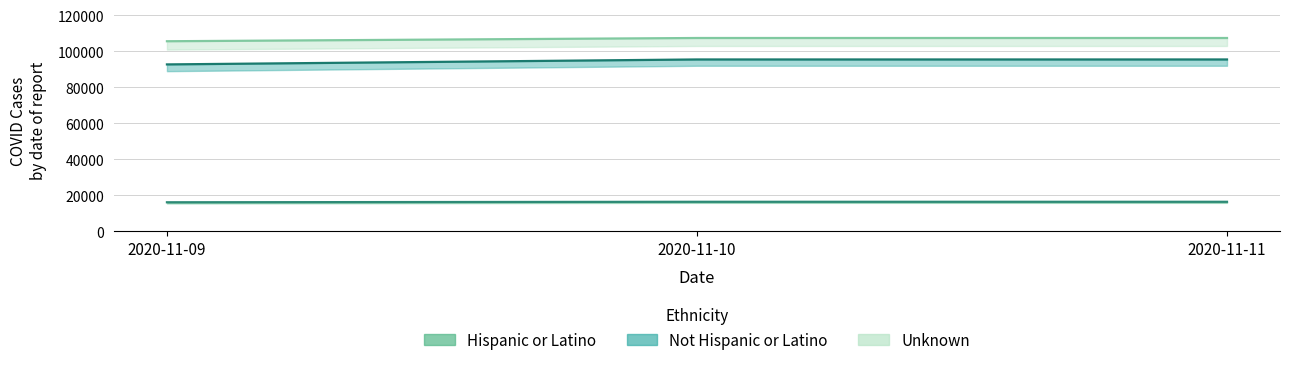

Which series has the widest spread of values?

Not Hispanic or Latino